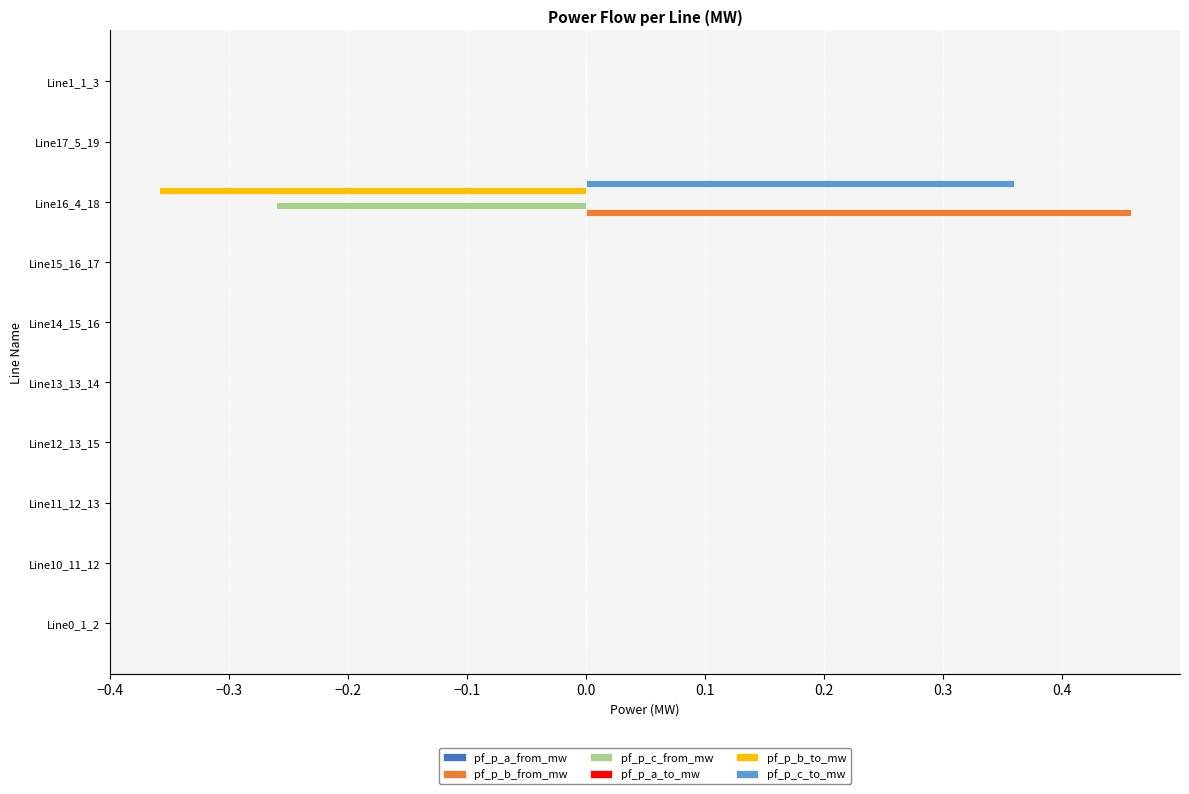

At which category is the sum across all series the highest?

Line16_4_18